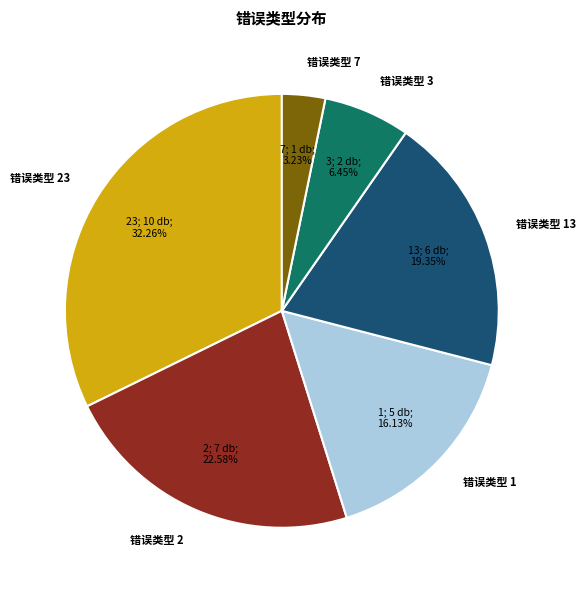

Combined, do 错误类型 7 and 错误类型 1 account for over 50%?

No